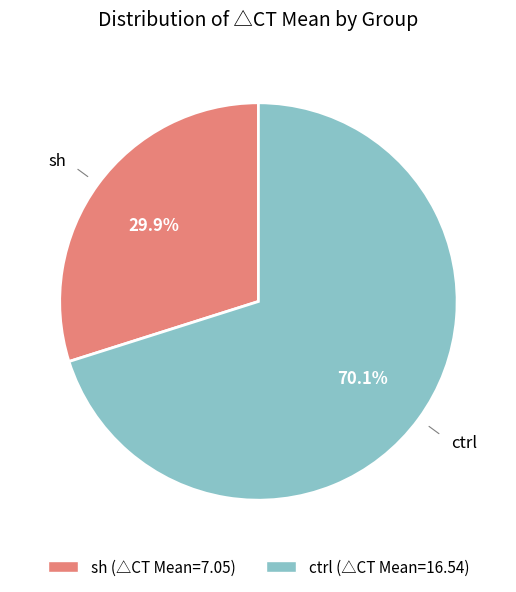

To the nearest percent, what portion does ctrl represent?

70%